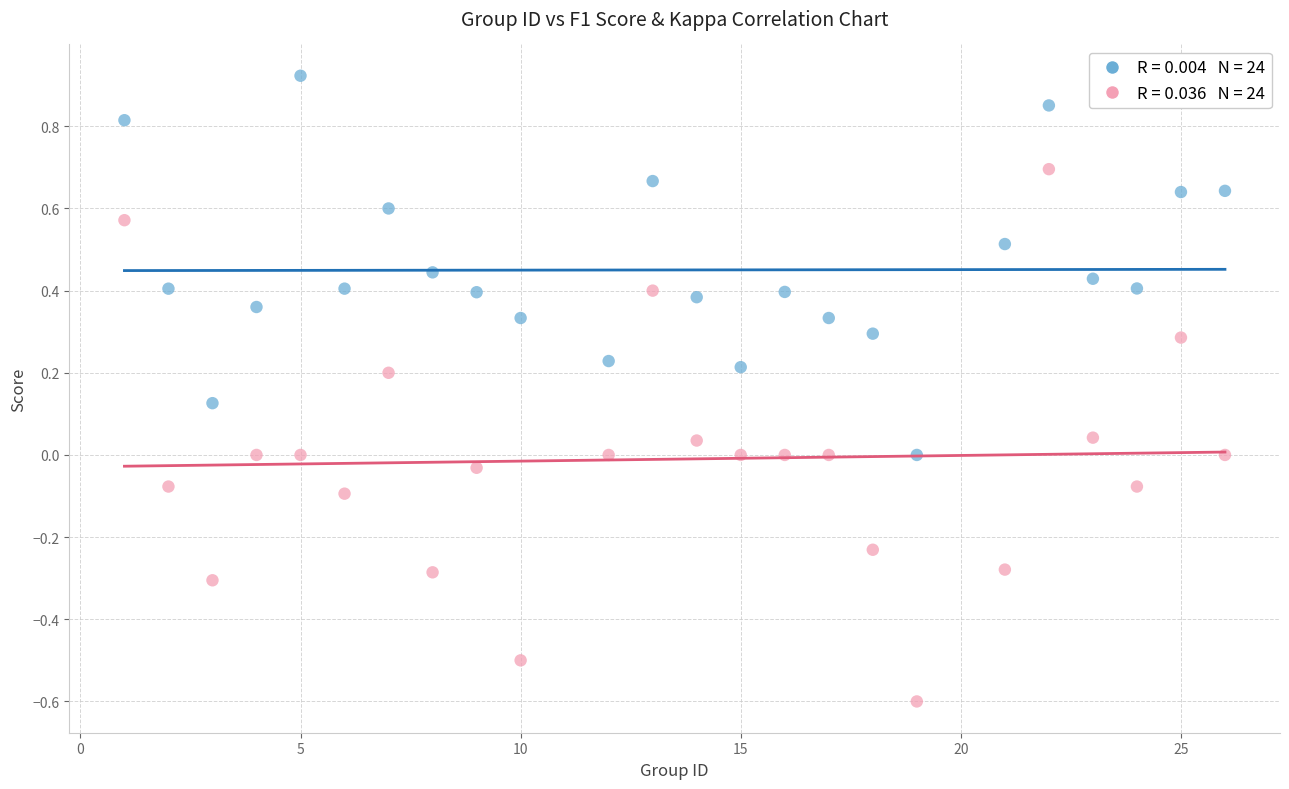

Across all data points, what is the range of Y values (max minus min)?

1.5